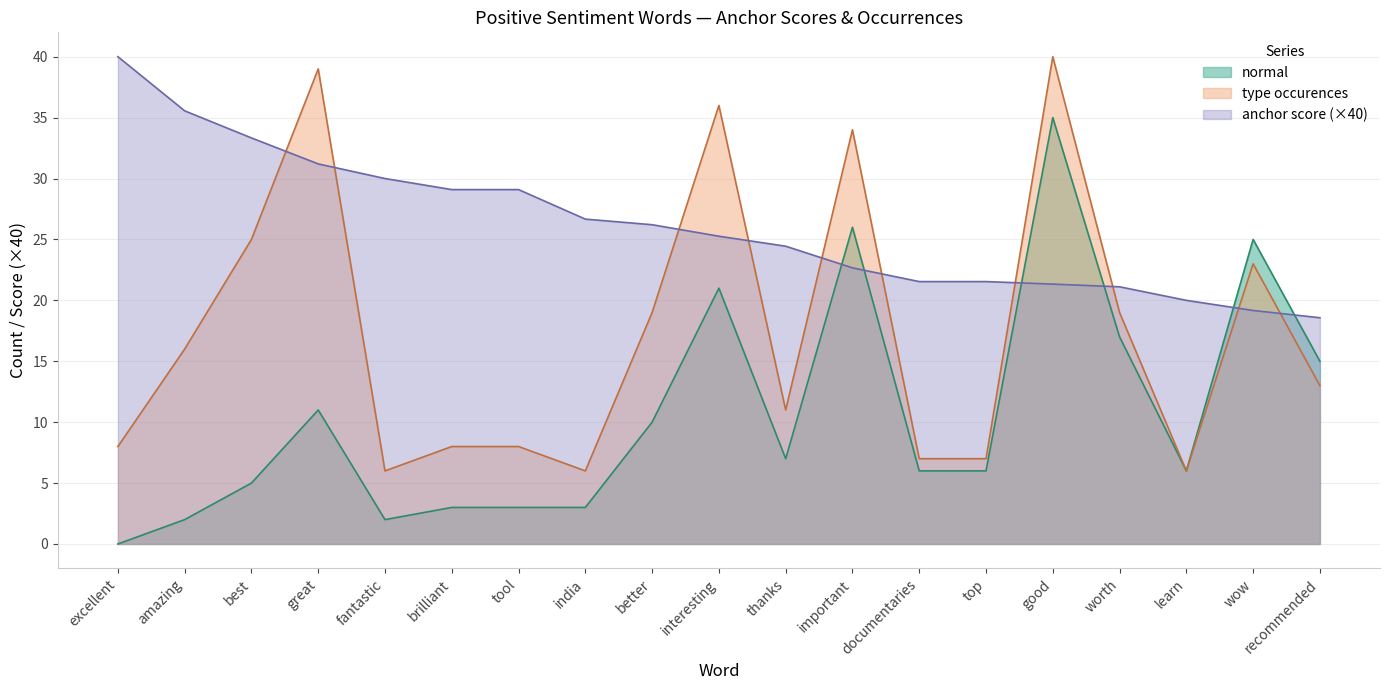

How many positive values does the normal series have?

18